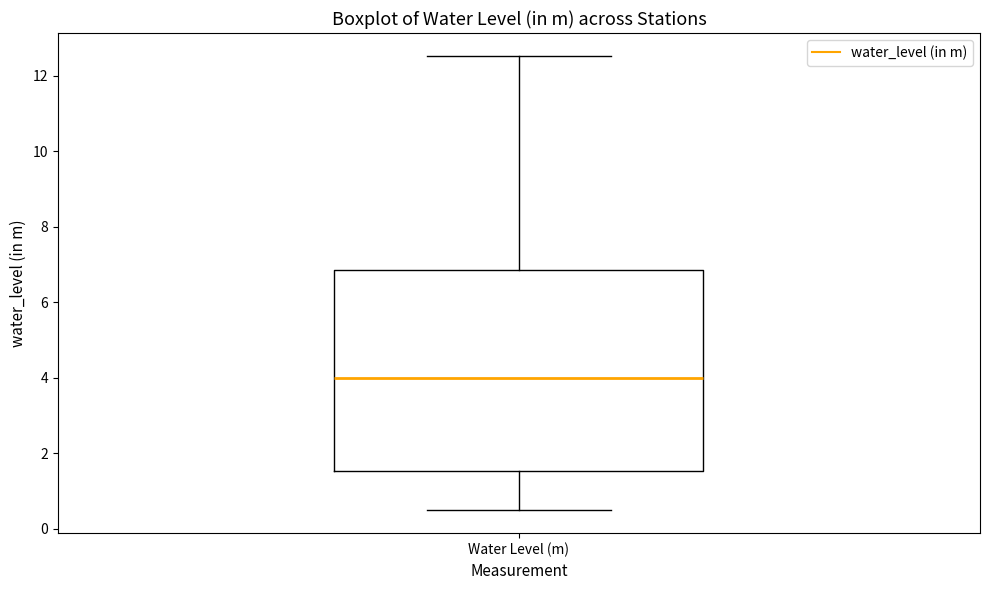

Where is the upper edge of the box for Water Level (m) on the y-axis? The values are not printed on the chart, so give them approximately, as read against the axis.

6.8